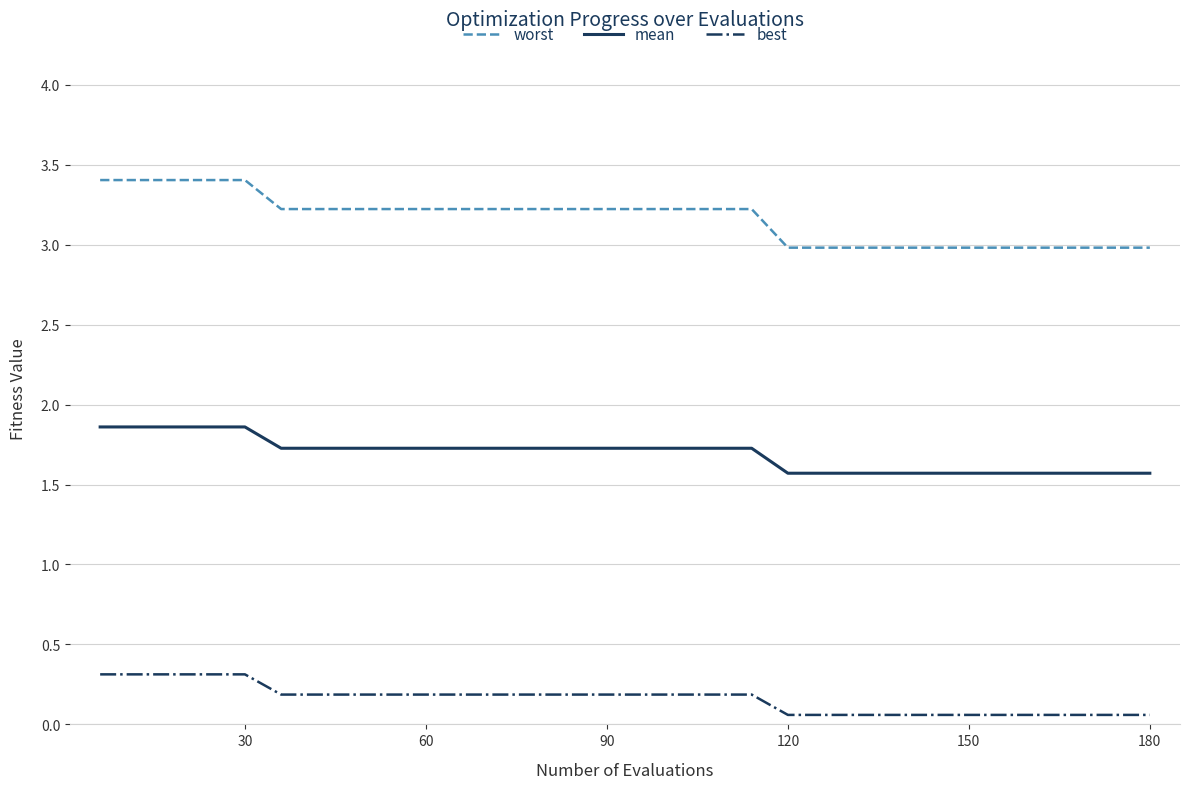

Rank the series by their maximum value, from lowest to highest.

best, mean, worst